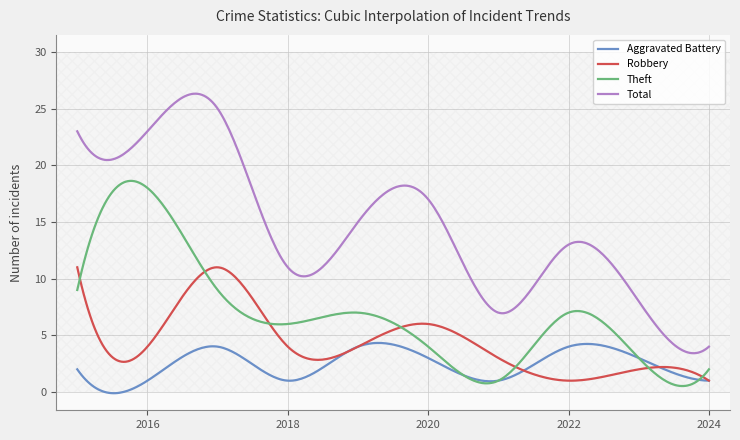

What is the minimum value for Theft?

0.5